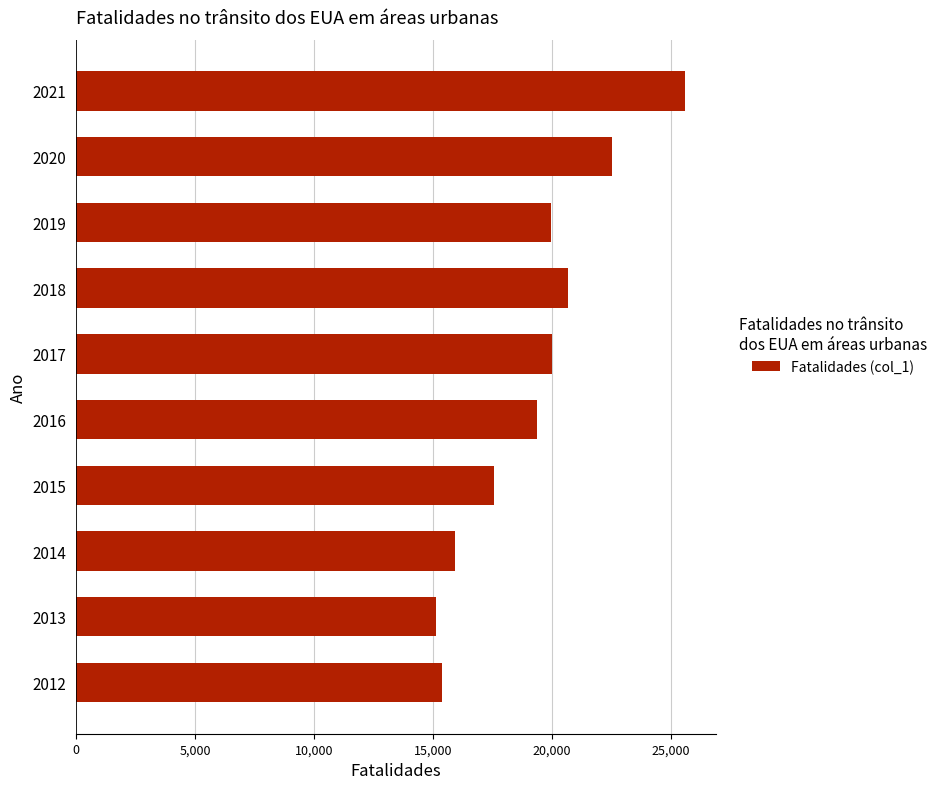

What is the ratio of the value at 2021 to the value at 2020?

1.1